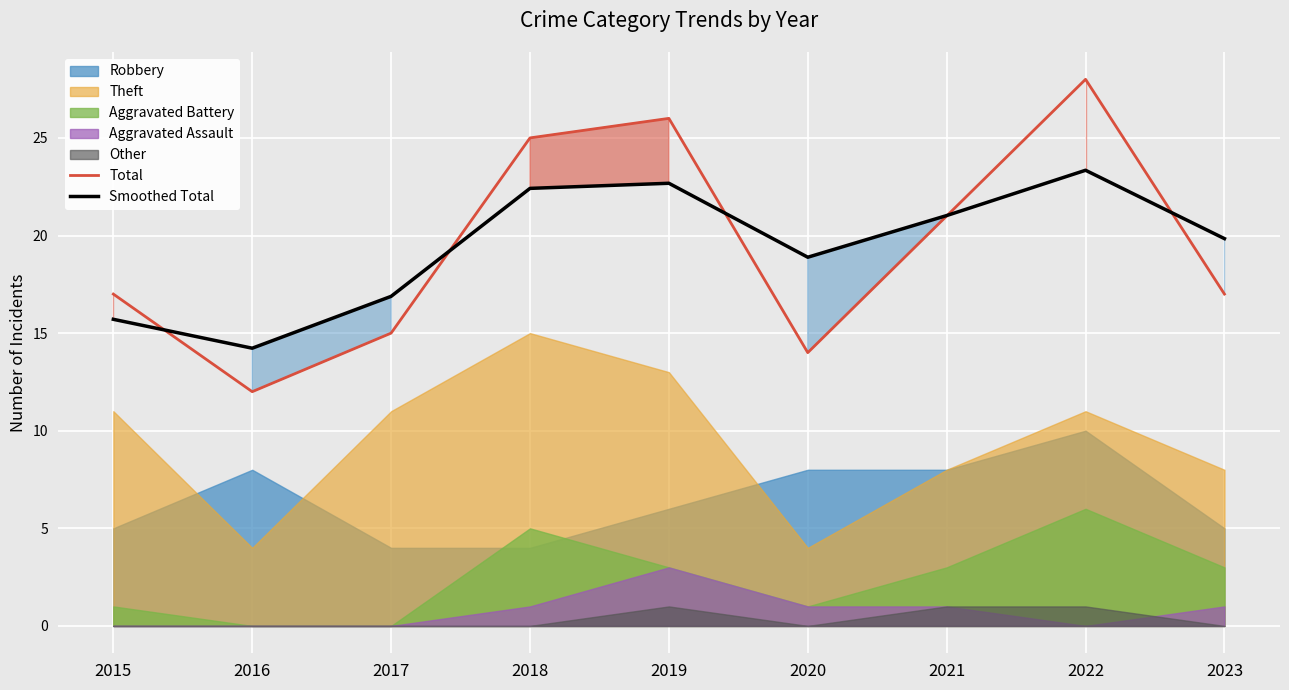

Which series has the largest range (max minus min)?

Total